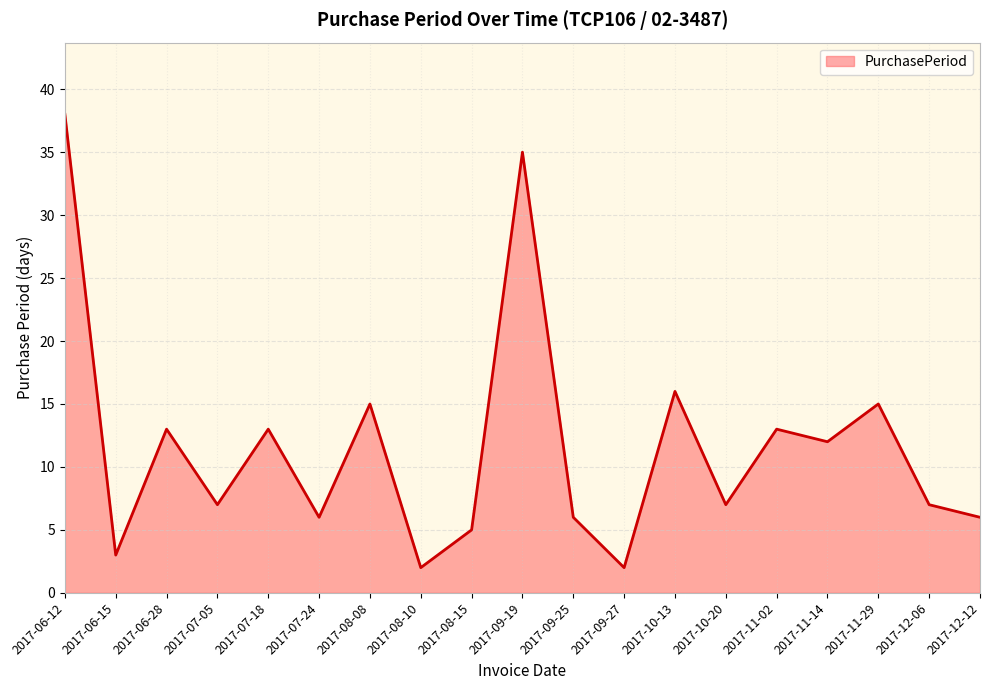

Reading left to right, transcribe all the data shown in this chart.

2017-06-12=38	2017-06-15=3	2017-06-28=13	2017-07-05=7	2017-07-18=13	2017-07-24=6	2017-08-08=15	2017-08-10=2	2017-08-15=5	2017-09-19=35	2017-09-25=6	2017-09-27=2	2017-10-13=16	2017-10-20=7	2017-11-02=13	2017-11-14=12	2017-11-29=15	2017-12-06=7	2017-12-12=6